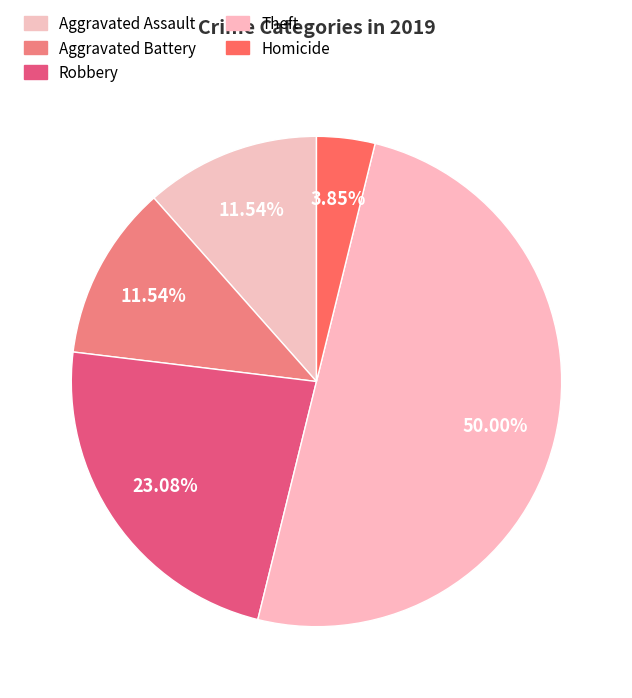

Which category has the smallest portion of the pie?

Homicide